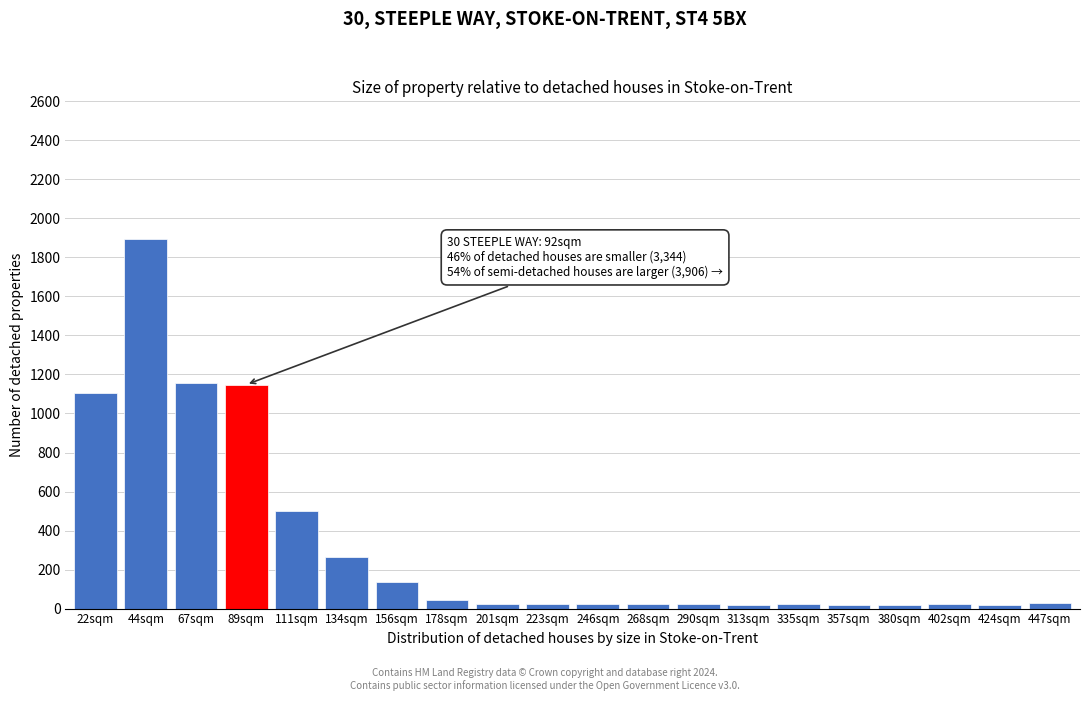

Which category has the highest value across all series?

44sqm